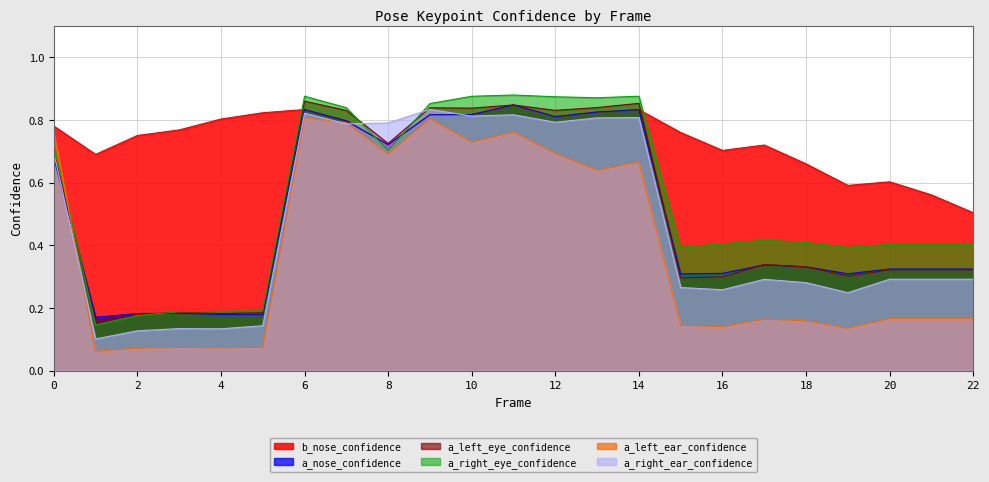

List the series in order of their peak value, lowest first.

a_left_ear_confidence, a_right_ear_confidence, b_nose_confidence, a_nose_confidence, a_left_eye_confidence, a_right_eye_confidence